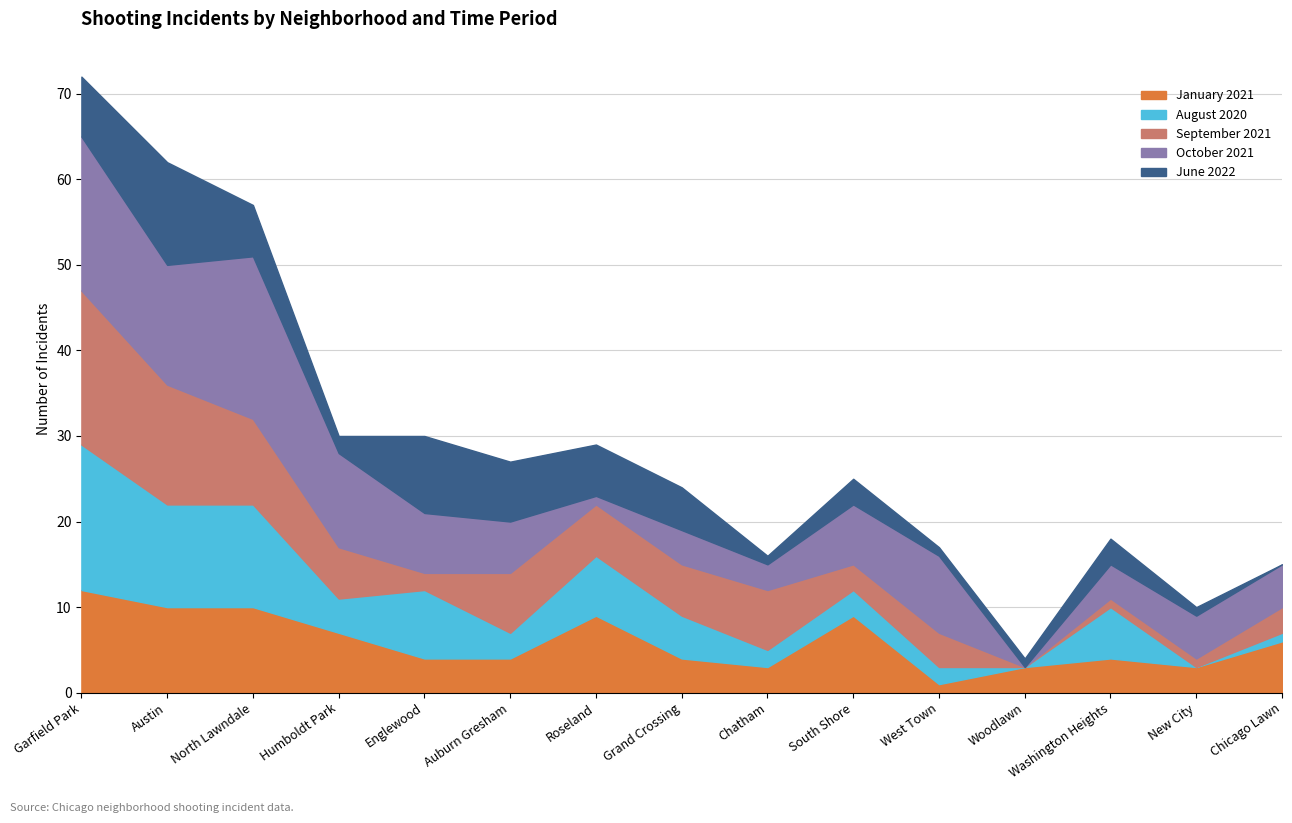

How many interior local peaks does the August 2020 series have?

4